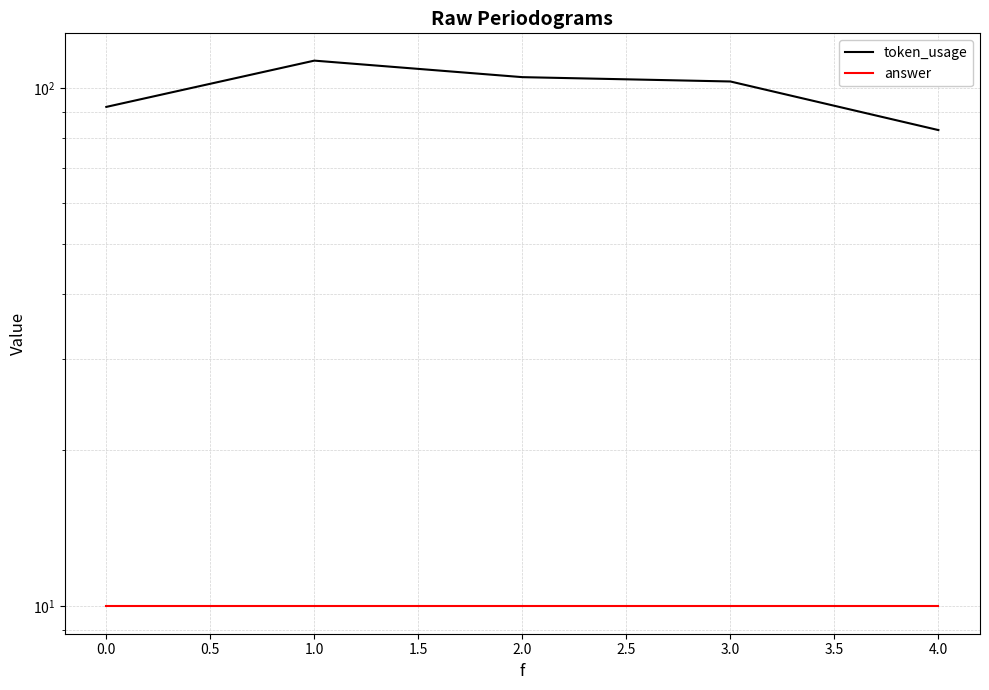

True or false: answer and token_usage cross at least once.

False